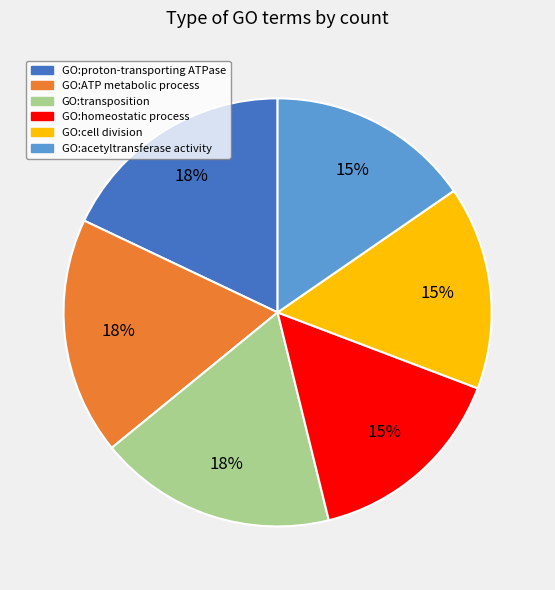

To the nearest percent, what is the average slice percentage?

17%